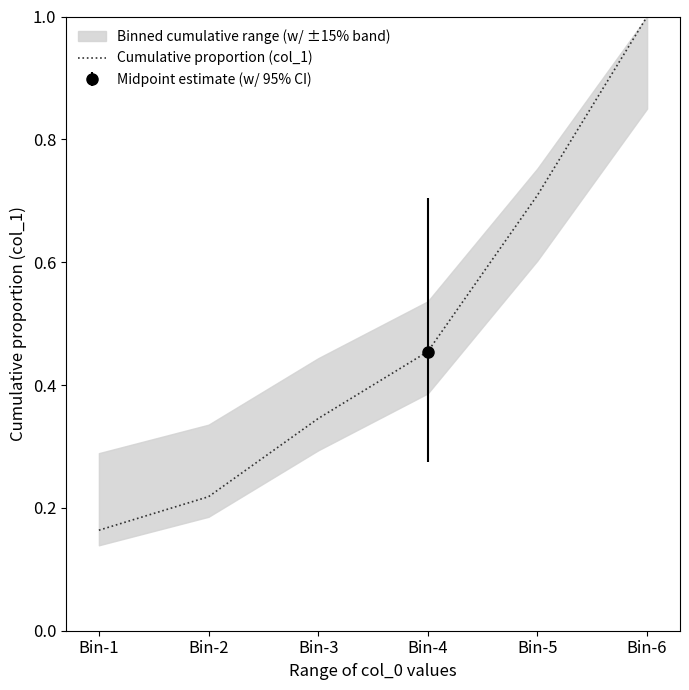

What is the smallest value displayed?

0.2